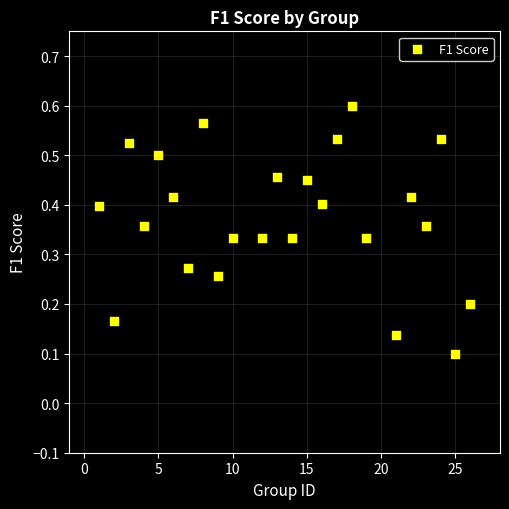

What is the range of X values (max minus min)?

25.0